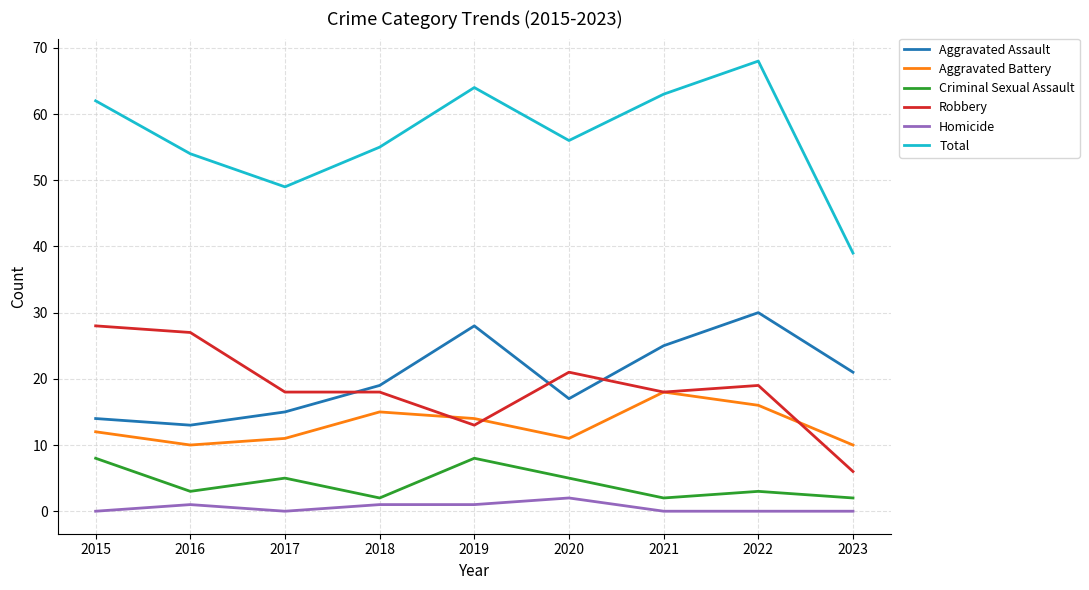

Reading left to right, list all the values displayed in this chart.

Aggravated Assault: 2015=14	2016=13	2017=15	2018=19	2019=28	2020=17	2021=25	2022=30	2023=21
Aggravated Battery: 2015=12	2016=10	2017=11	2018=15	2019=14	2020=11	2021=18	2022=16	2023=10
Criminal Sexual Assault: 2015=8	2016=3	2017=5	2018=2	2019=8	2020=5	2021=2	2022=3	2023=2
Robbery: 2015=28	2016=27	2017=18	2018=18	2019=13	2020=21	2021=18	2022=19	2023=6
Homicide: 2015=0	2016=1	2017=0	2018=1	2019=1	2020=2	2021=0	2022=0	2023=0
Total: 2015=62	2016=54	2017=49	2018=55	2019=64	2020=56	2021=63	2022=68	2023=39